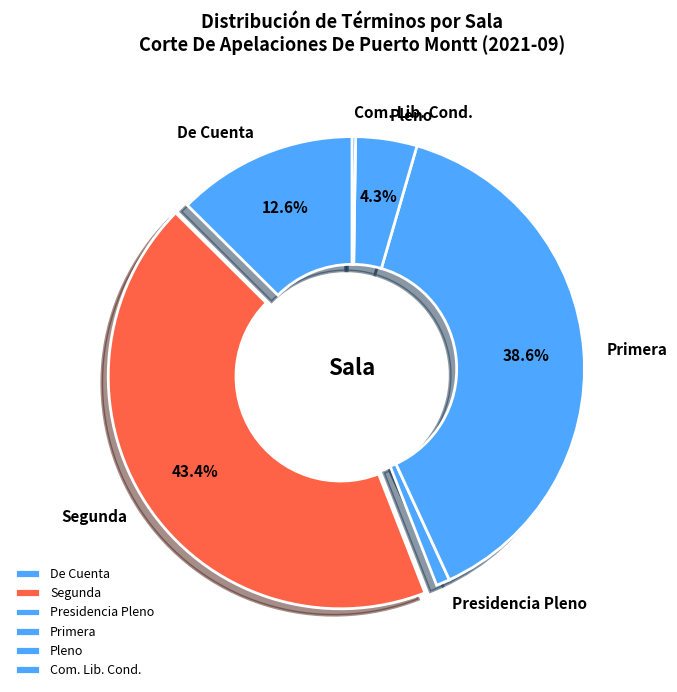

Between Pleno and Presidencia Pleno, which is larger?

Pleno